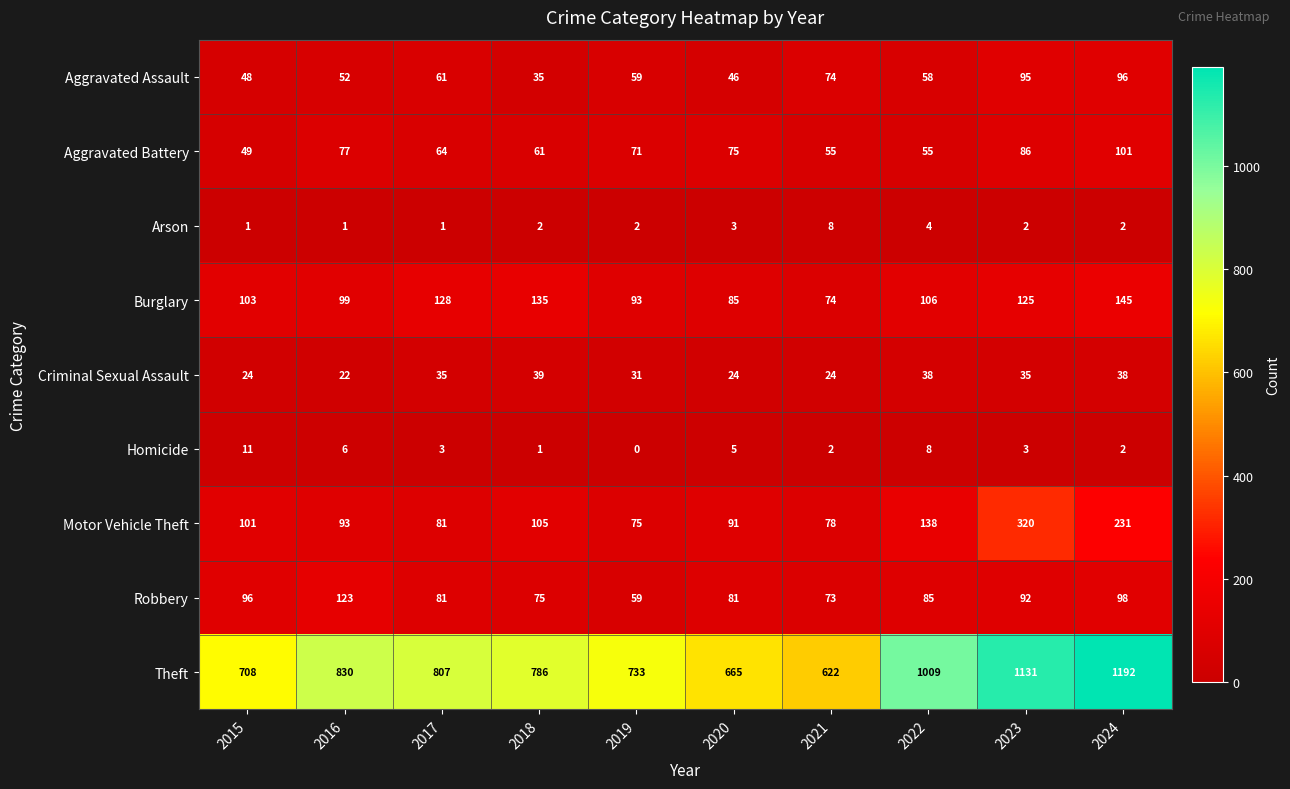

Where does the Aggravated Assault series first go above 59?

2017